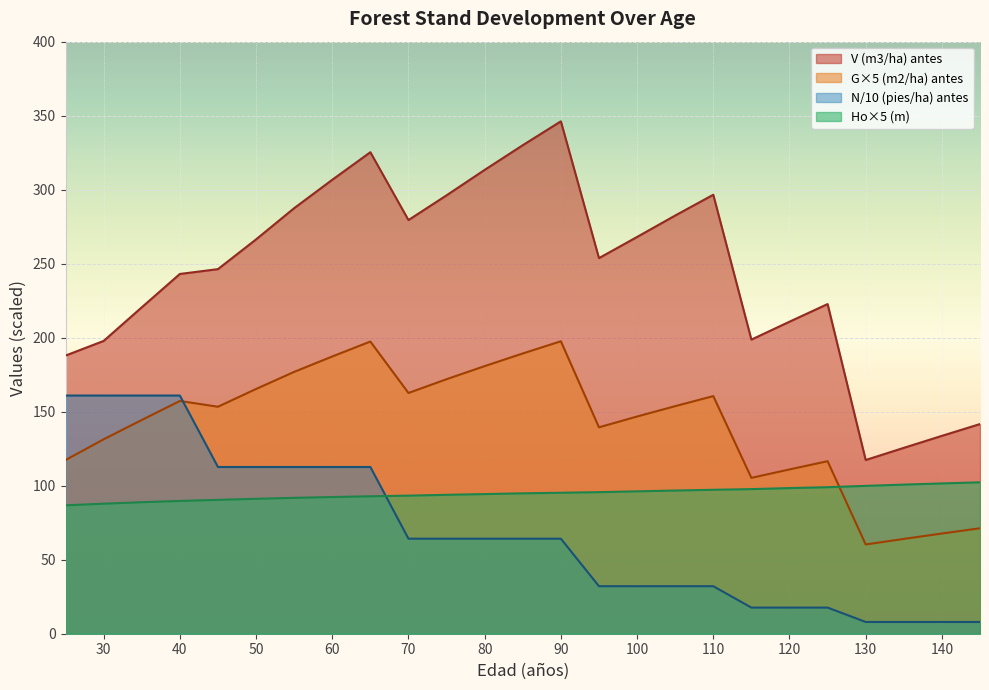

Which series has the widest spread of values?

V (m3/ha) antes